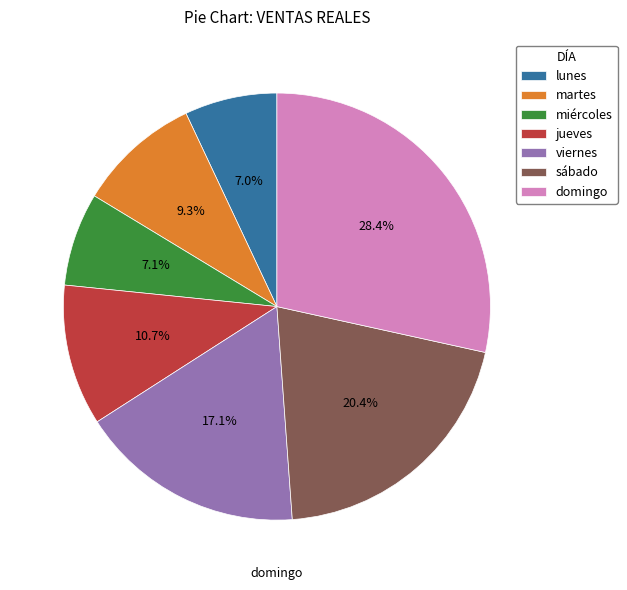

What is the largest slice in the pie chart?

domingo